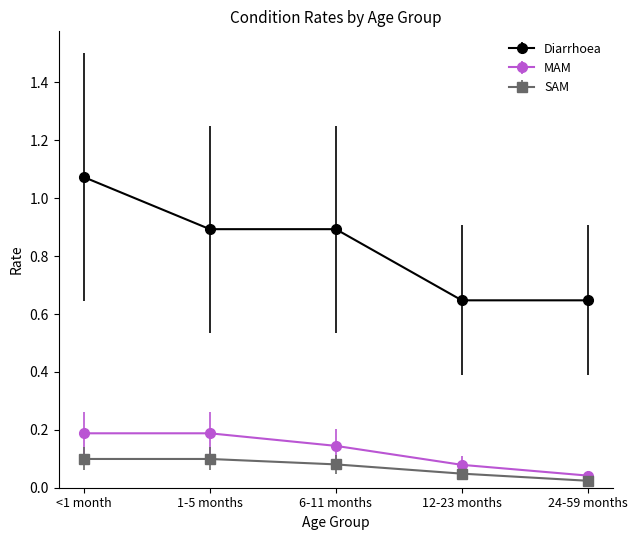

True or false: Diarrhoea has more than 1 points higher than both neighbors.

False